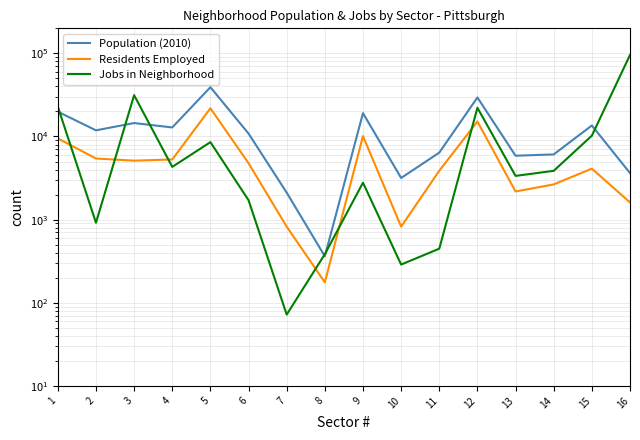

What is the difference between the second highest and second lowest values in the Residents Employed series?

14303